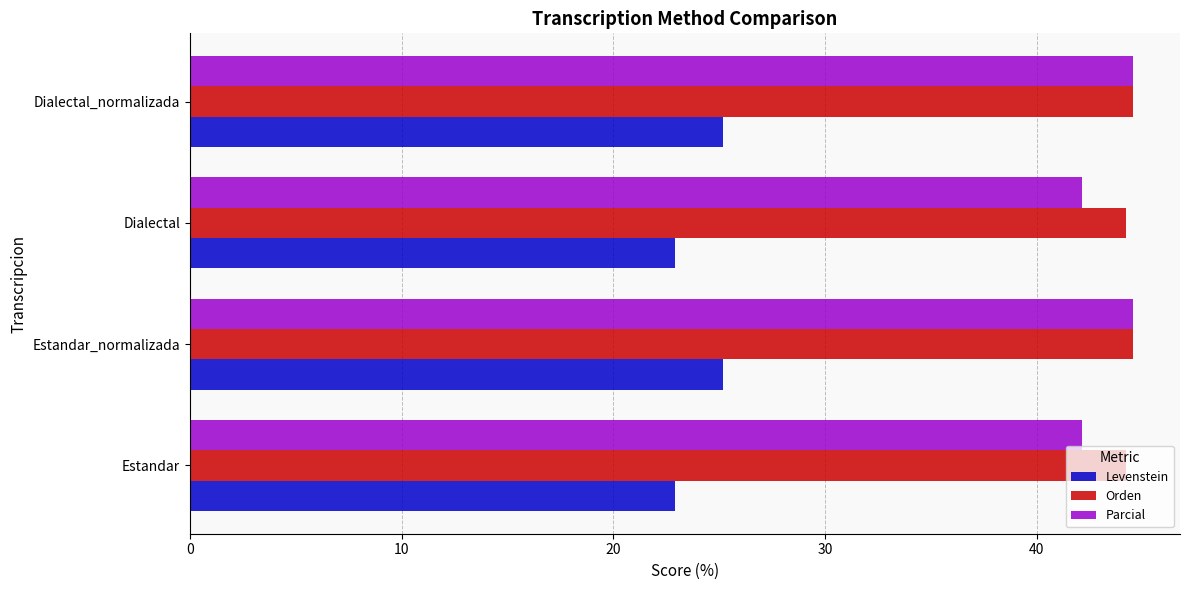

What is the average value of the Orden series?

44.4